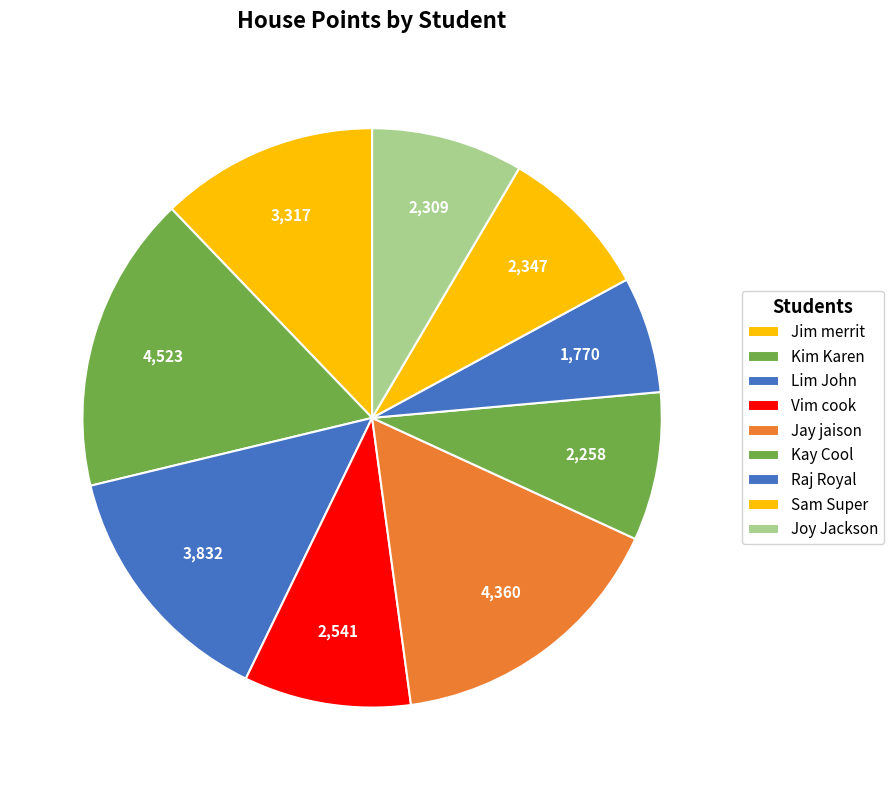

Is it true that Vim cook is 9% of the pie?

True